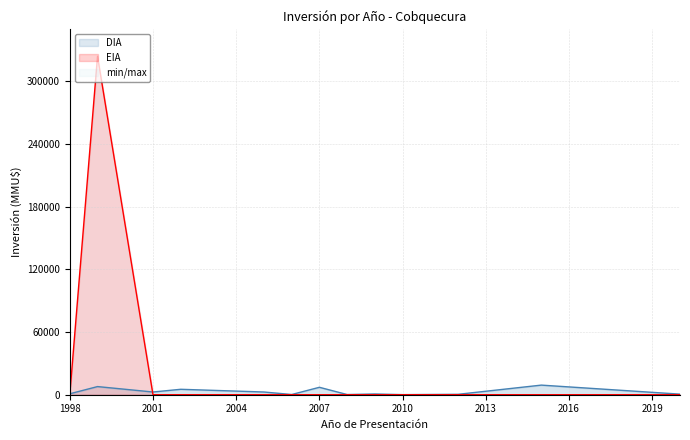

What is the maximum value for EIA?

324020